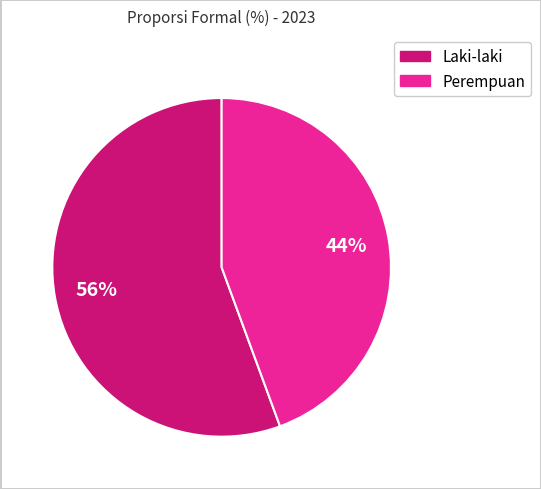

To the nearest percent, what portion does Laki-laki represent?

56%